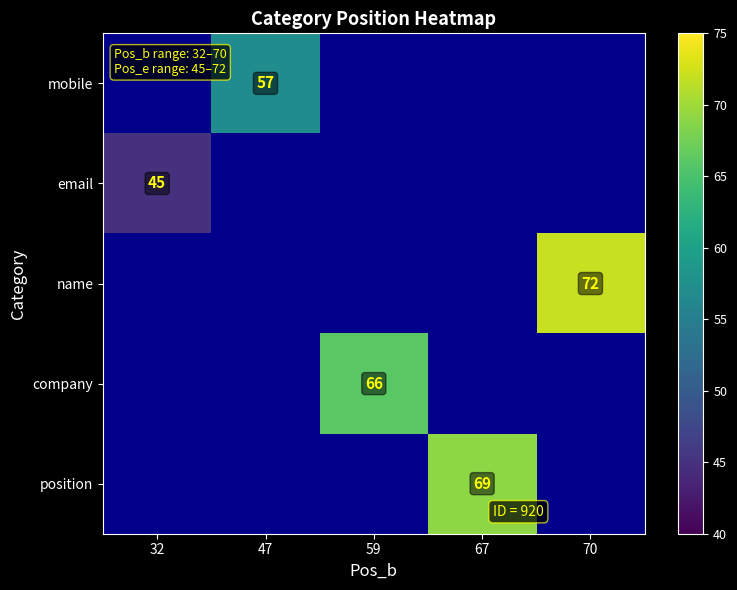

The value of name at 70 is 117. True or false?

False